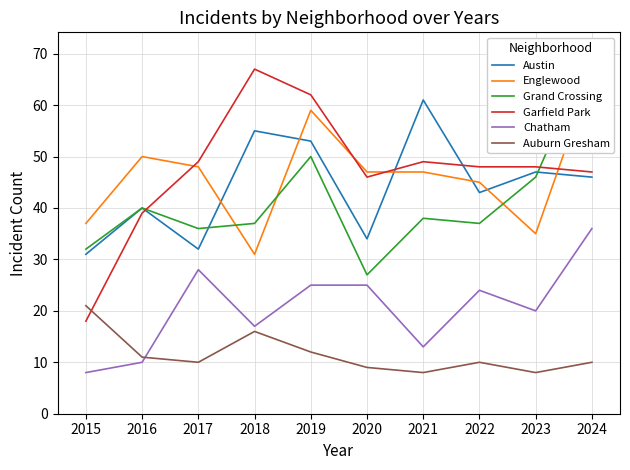

What is the value of the Garfield Park point at the 2nd from the left?

39